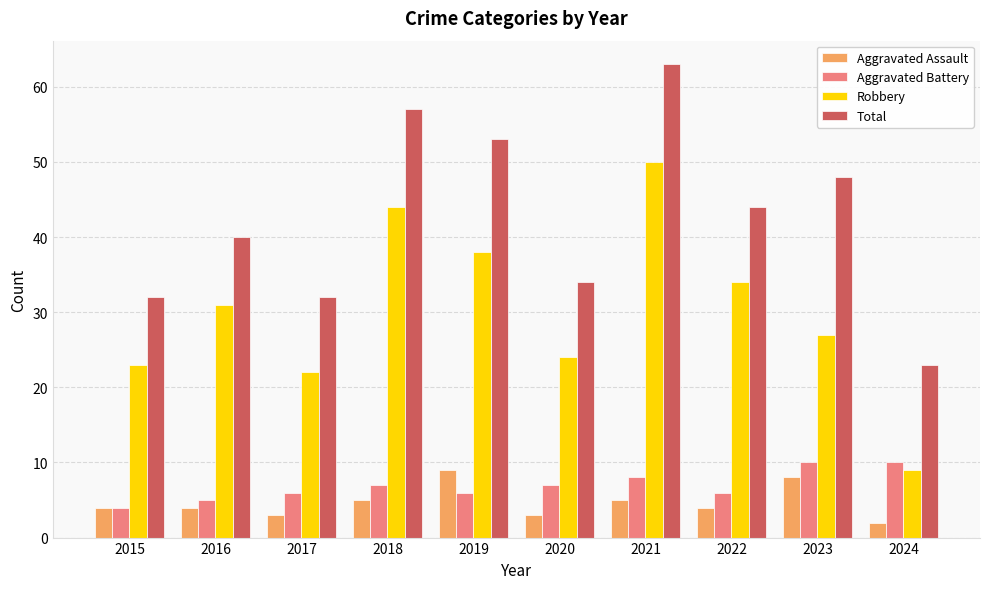

What is the difference between the Total values at 2021 and 2019?

10